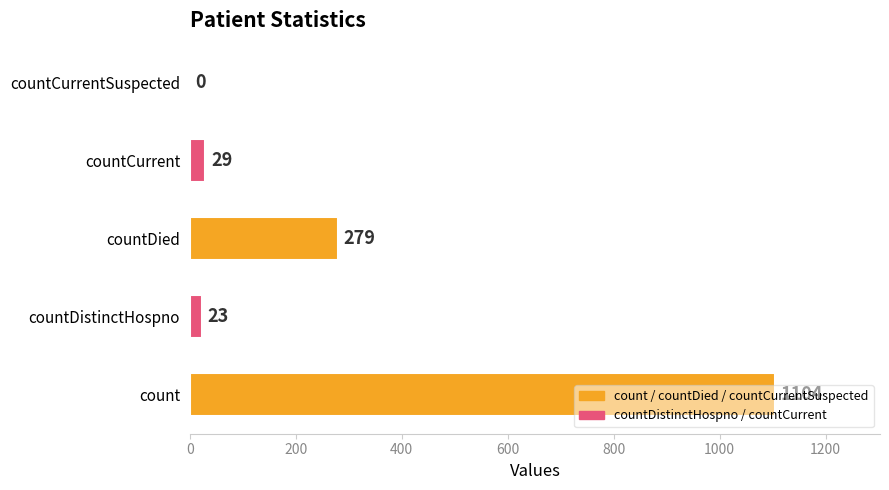

How many data points does each series have?

5